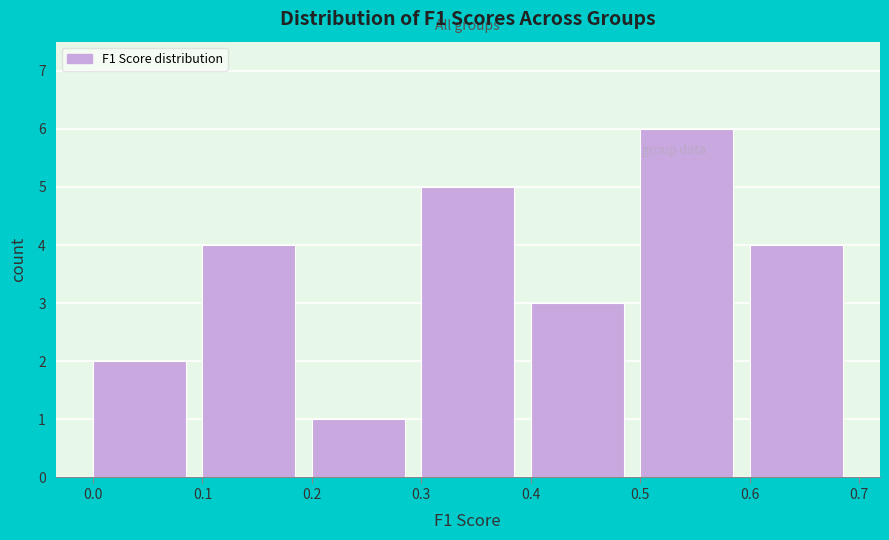

What is the height of the bar covering 0.3 to 0.4 on the x-axis? The values are not printed on the chart, so give them approximately, as read against the axis.

5